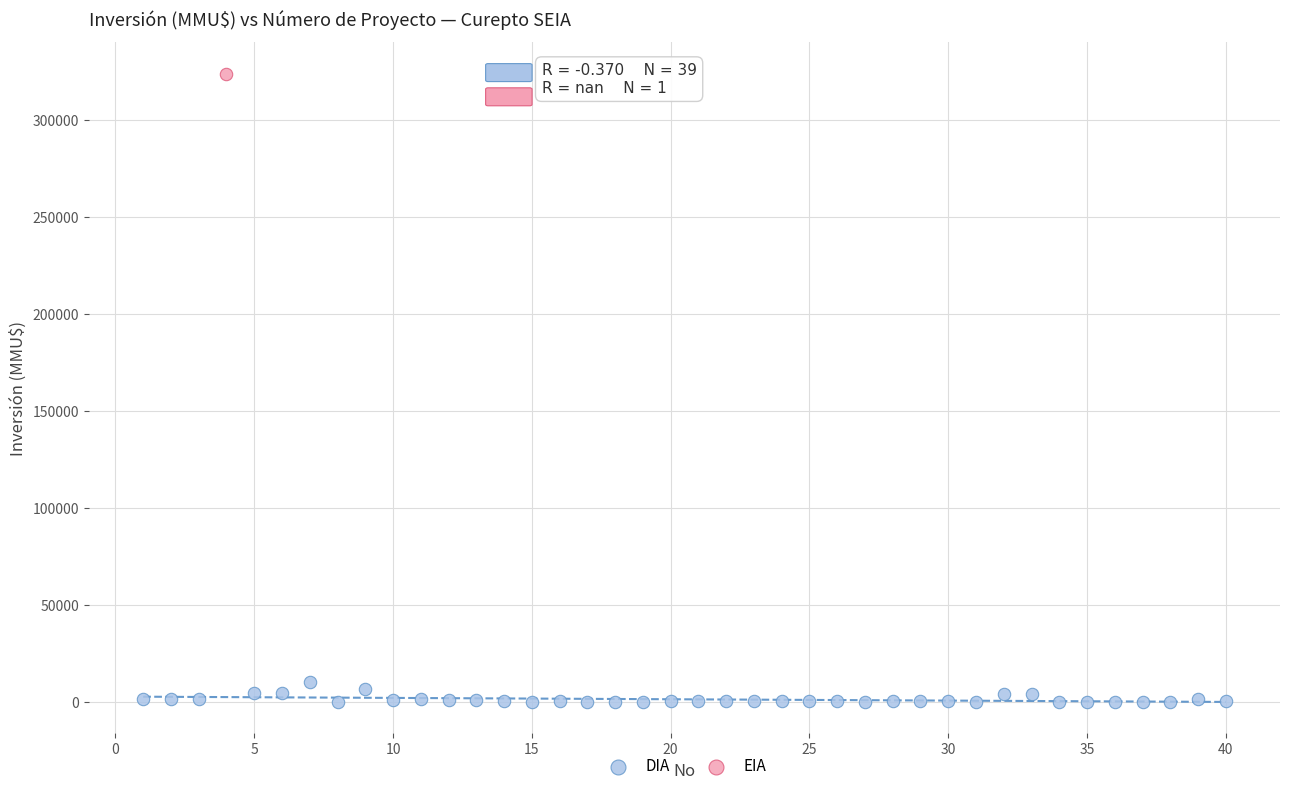

What are all the series names shown in the legend?

DIA, EIA